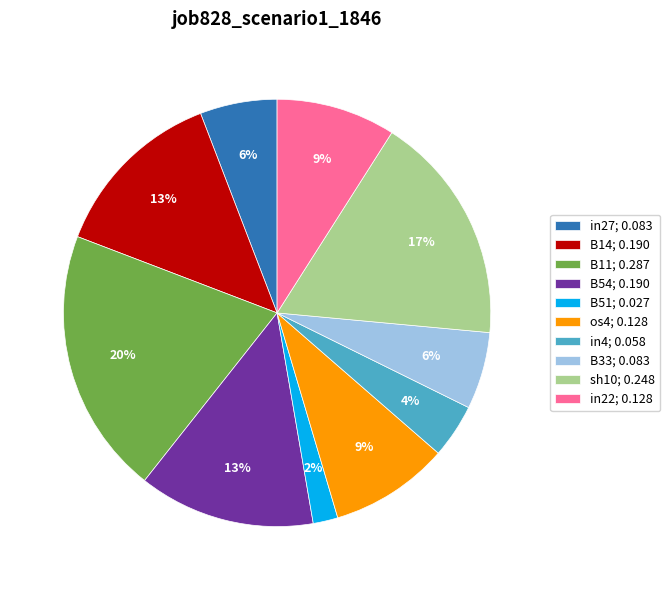

The B33 slice represents 12% of the pie. True or false?

False